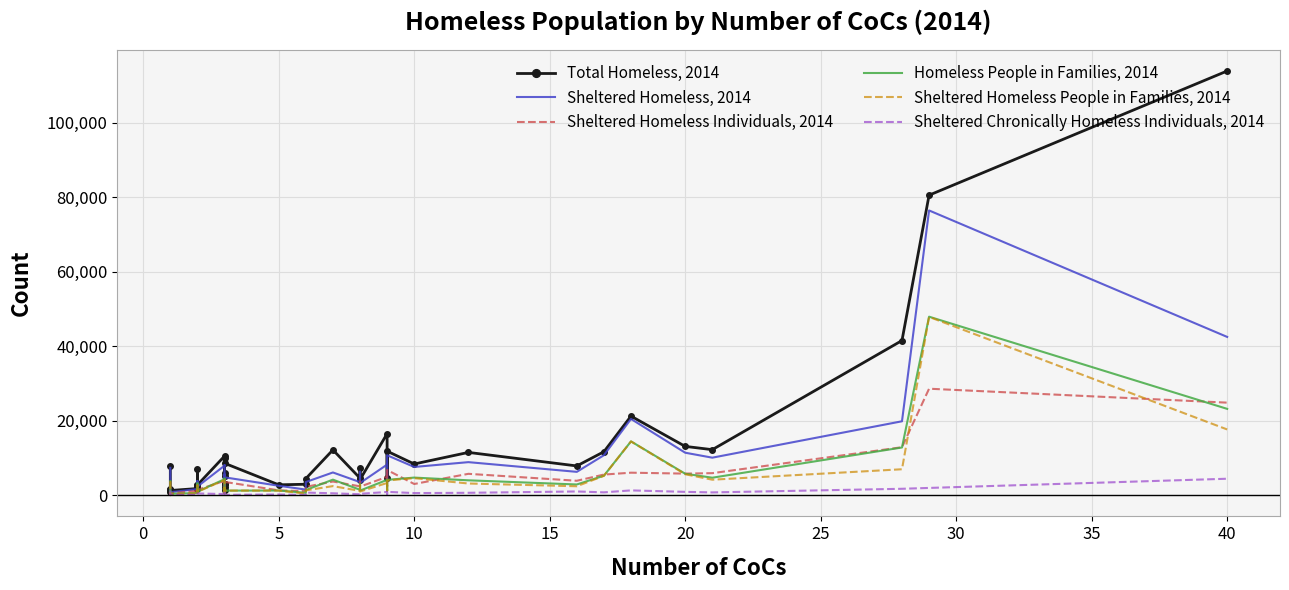

Rank the series by their maximum value, from highest to lowest.

Total Homeless, 2014, Sheltered Homeless, 2014, Homeless People in Families, 2014, Sheltered Homeless People in Families, 2014, Sheltered Homeless Individuals, 2014, Sheltered Chronically Homeless Individuals, 2014